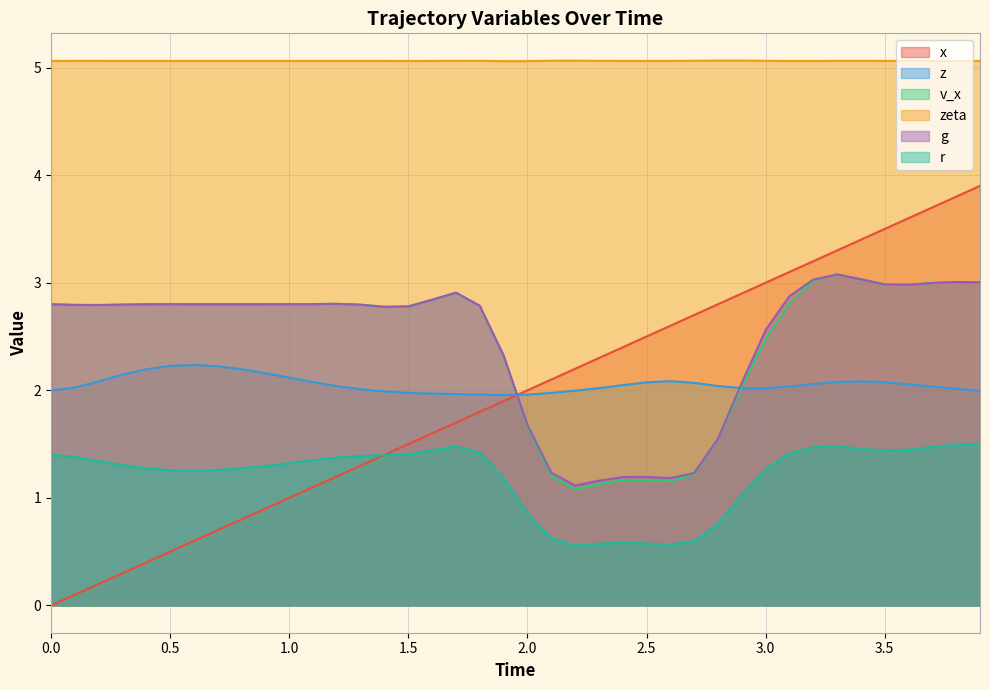

After their last crossing, which series has the higher values: x or g?

x